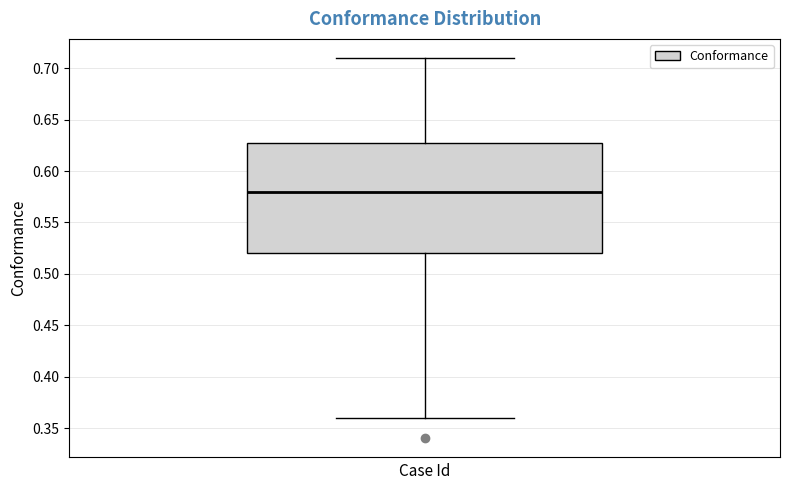

Transcribe this box plot: give where the median line is, the range the box spans, and where the two whiskers end, as read against the y-axis. The values are not printed on the chart, so give them approximately, as read against the axis.

median 0.58, box 0.52 to 0.63, whiskers 0.36 to 0.71